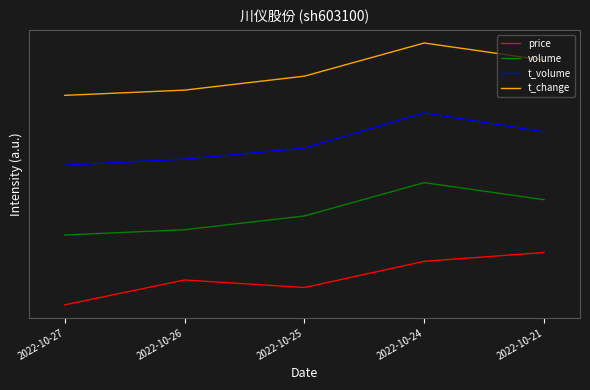

Does the chart display data point markers on the line(s)?

No